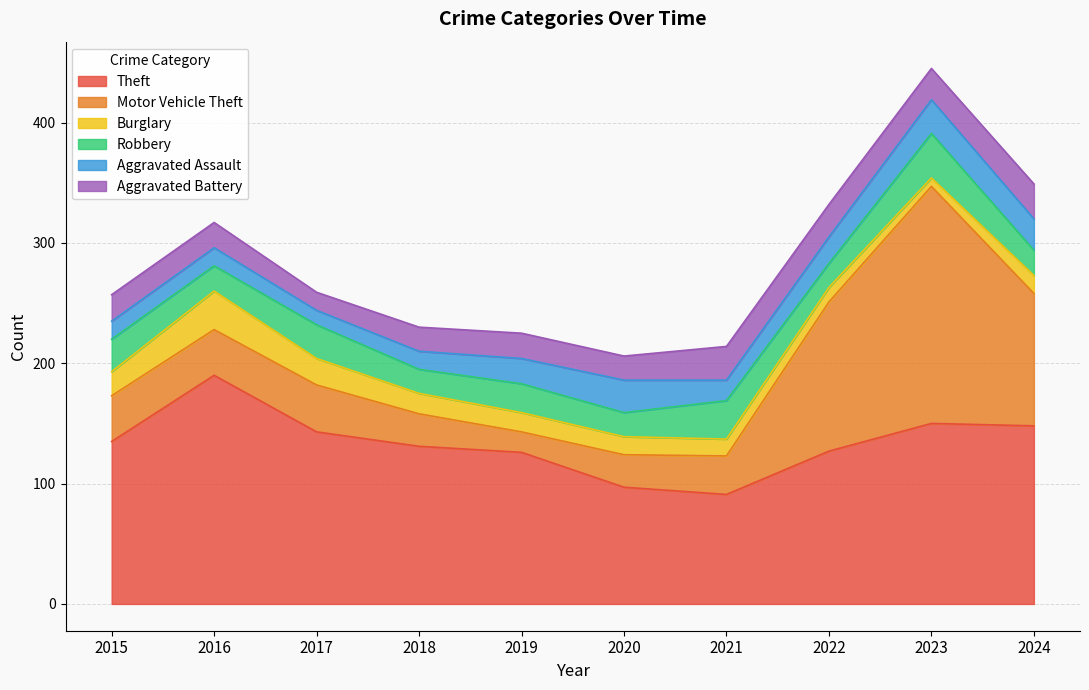

Between 2019 and 2022, which series saw the biggest shift?

Motor Vehicle Theft